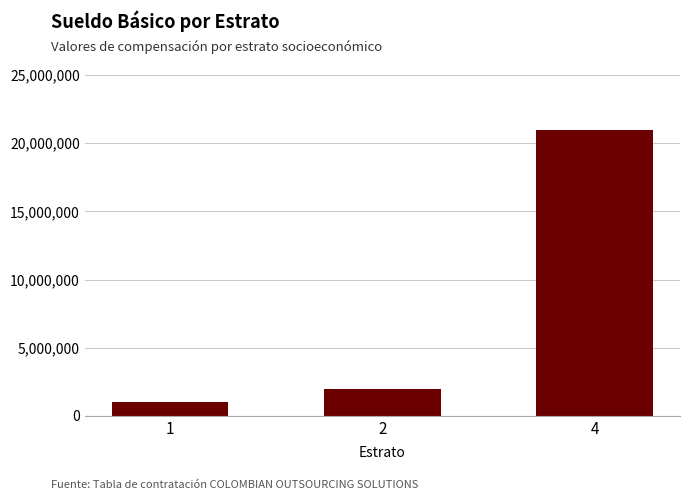

Is it true that the value at 4 is 21000000?

True